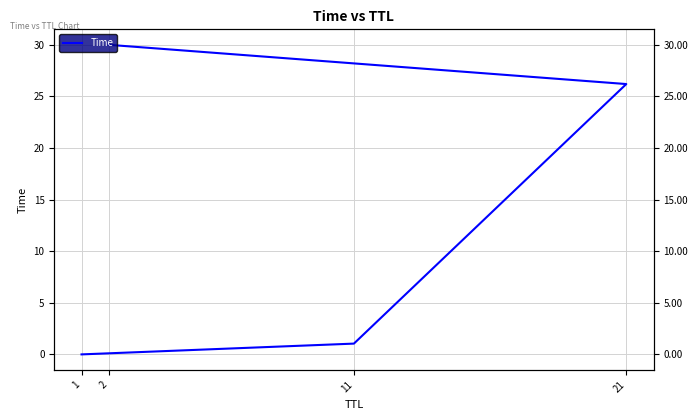

What is the difference between the maximum and minimum values?

30.0